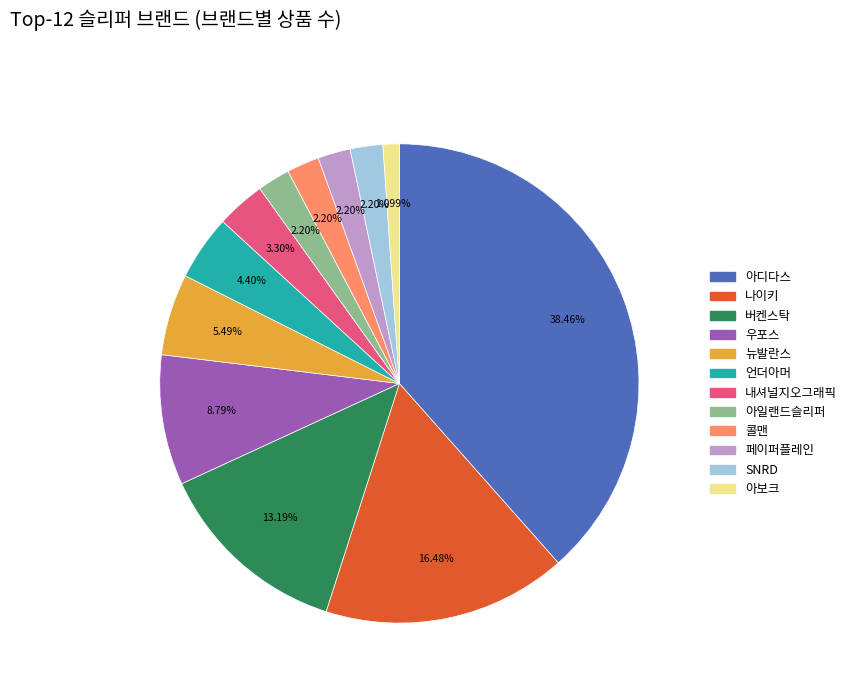

To the nearest percent, what is the average slice percentage?

8%